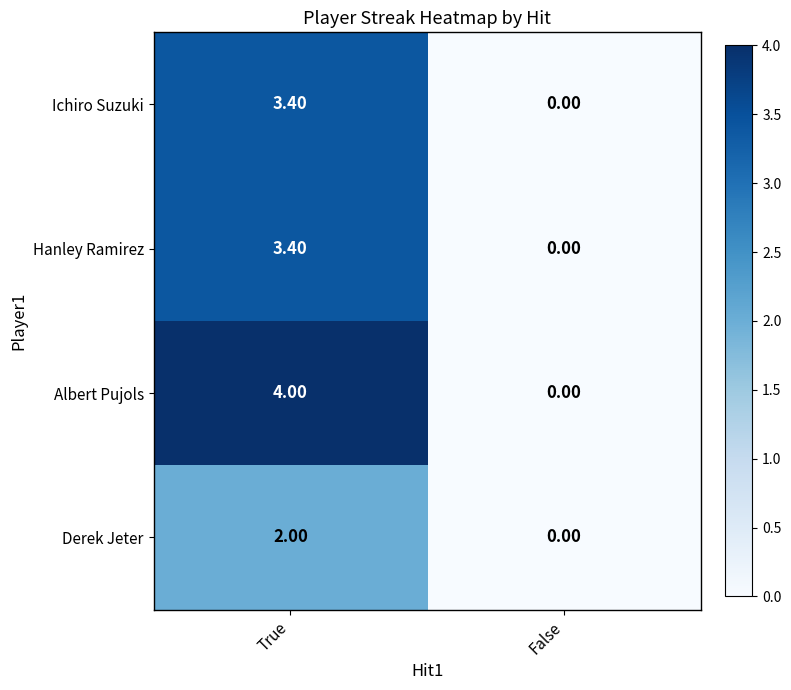

List the labels in order of Albert Pujols value, smallest first.

False, True